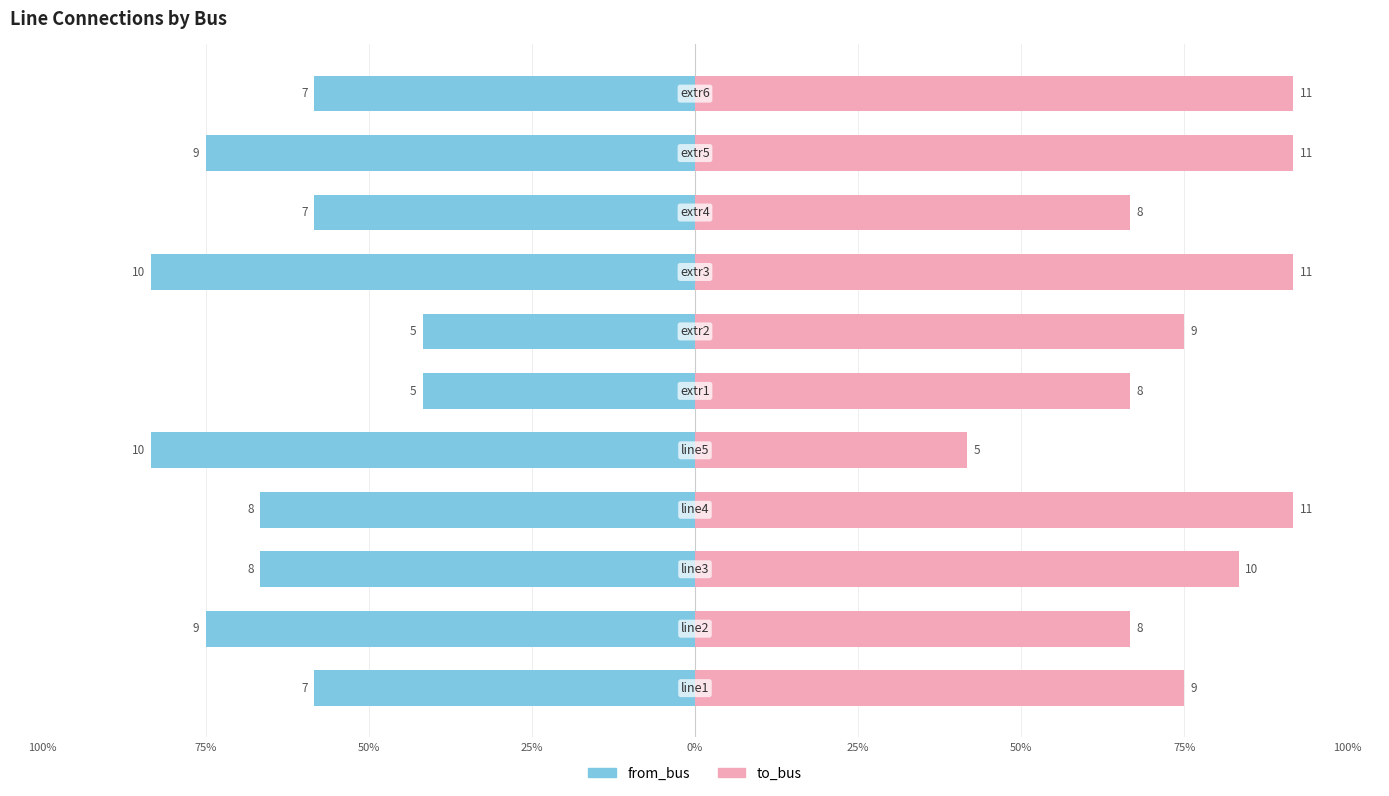

What is the value of the to_bus bar at the 1st from the left?

75.0